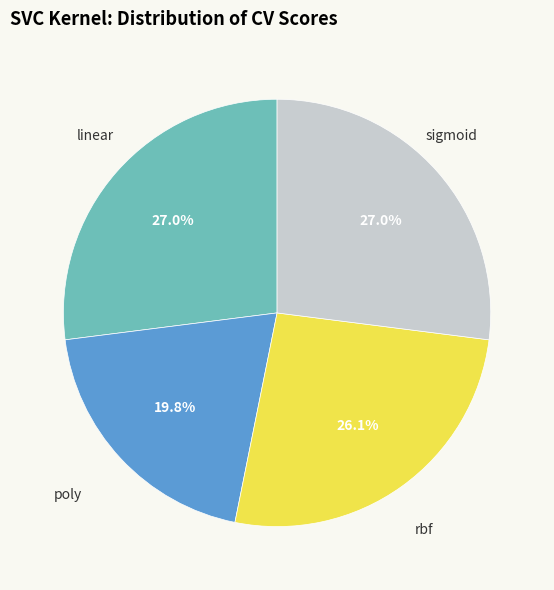

To the nearest percent, what portion does linear represent?

27%